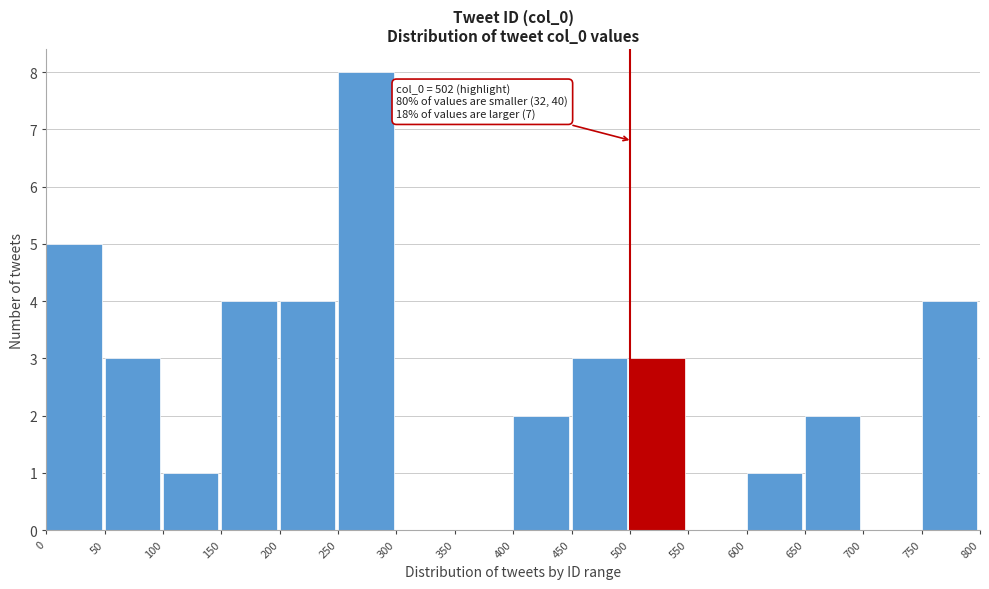

Which range on the x-axis has the tallest bar?

250 to 300